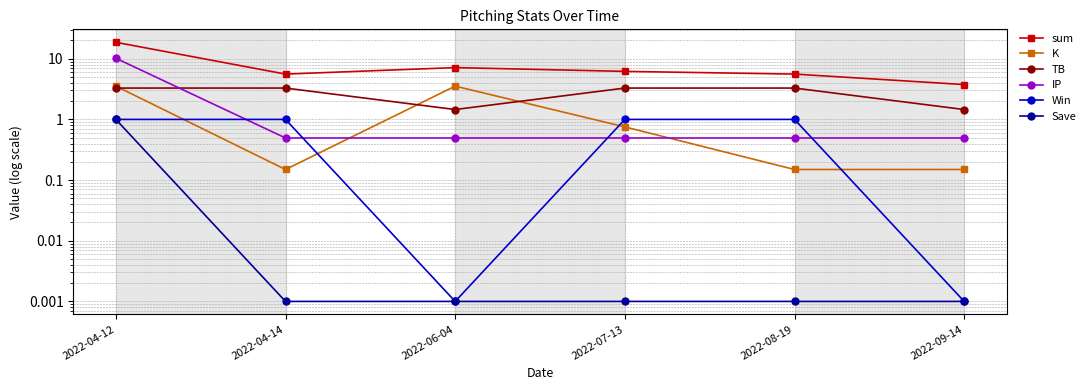

The value of IP at 2022-08-19 is 0.5. True or false?

True